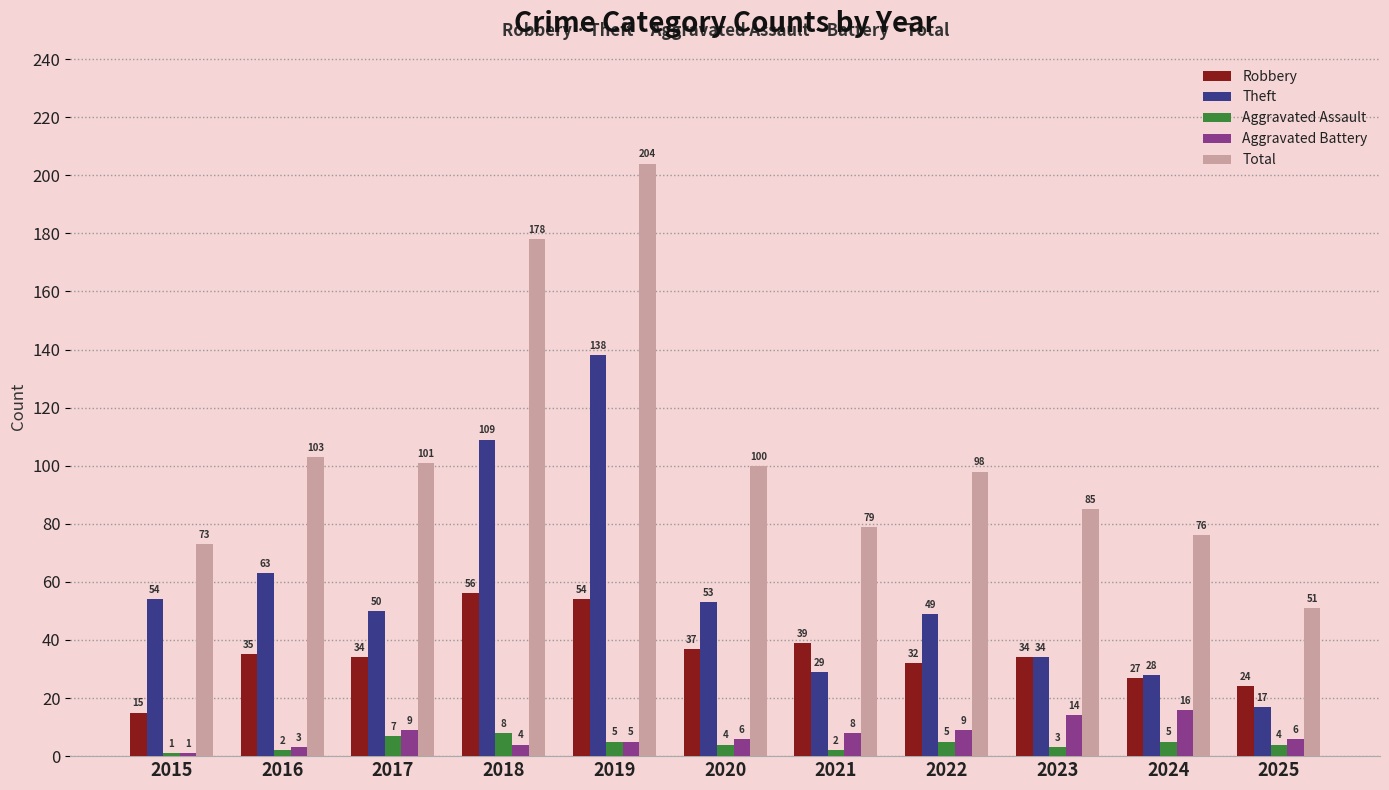

What is the difference between the maximum and minimum values in the Aggravated Assault series?

7